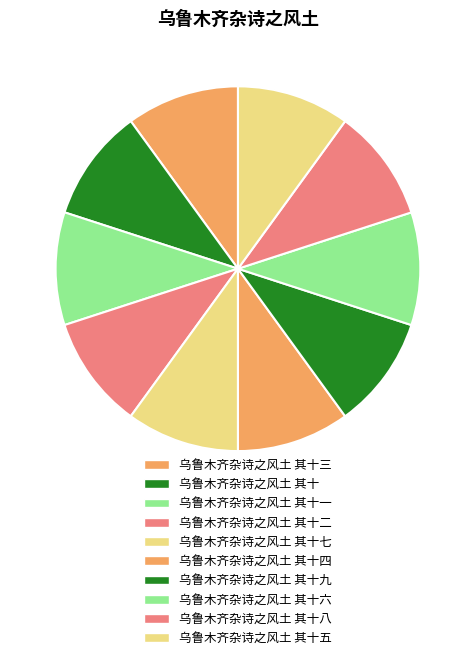

Count the number of slices in the pie.

10